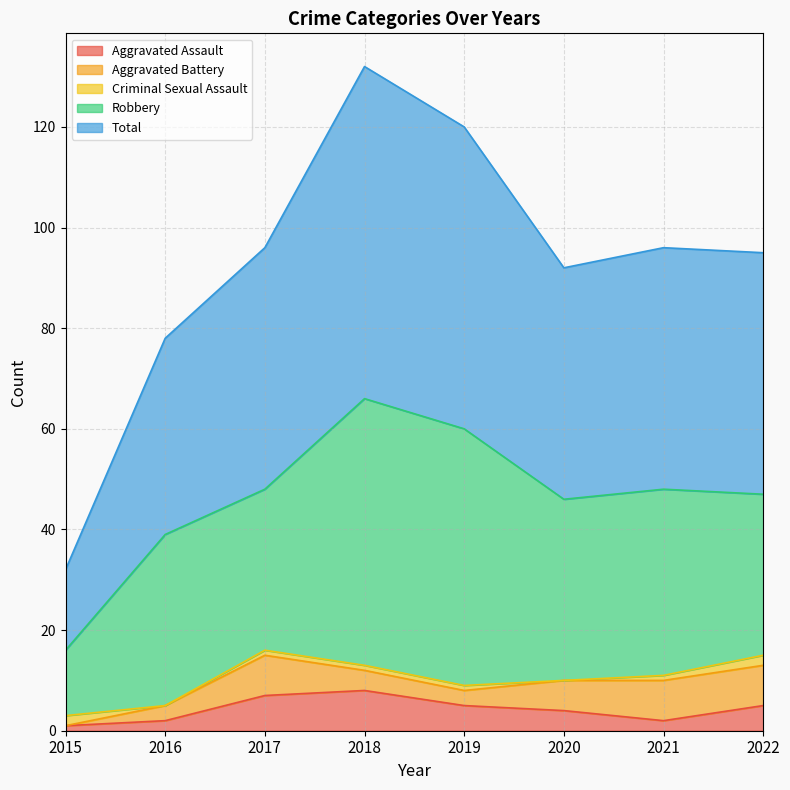

At which label does Robbery first exceed 36?

2018